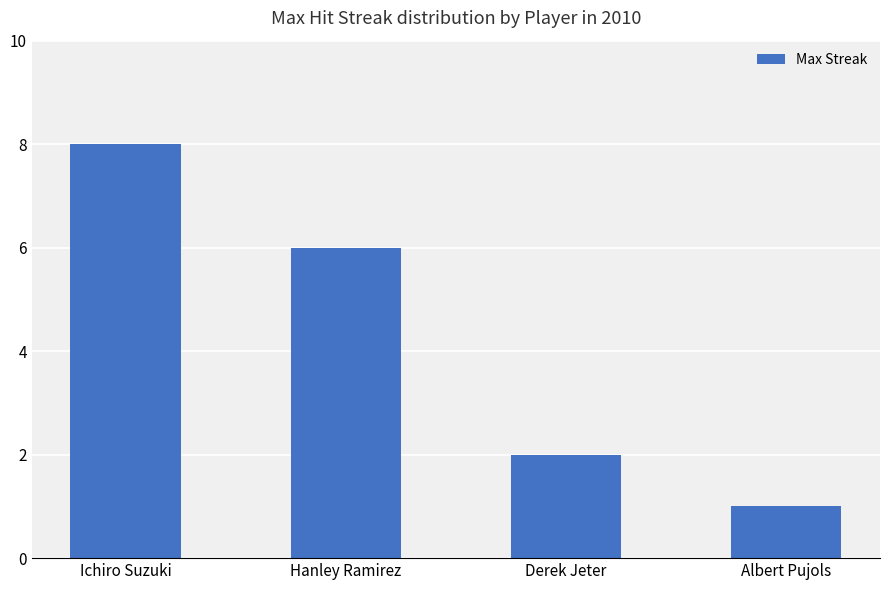

What is the value of the 2nd bar from the left?

6